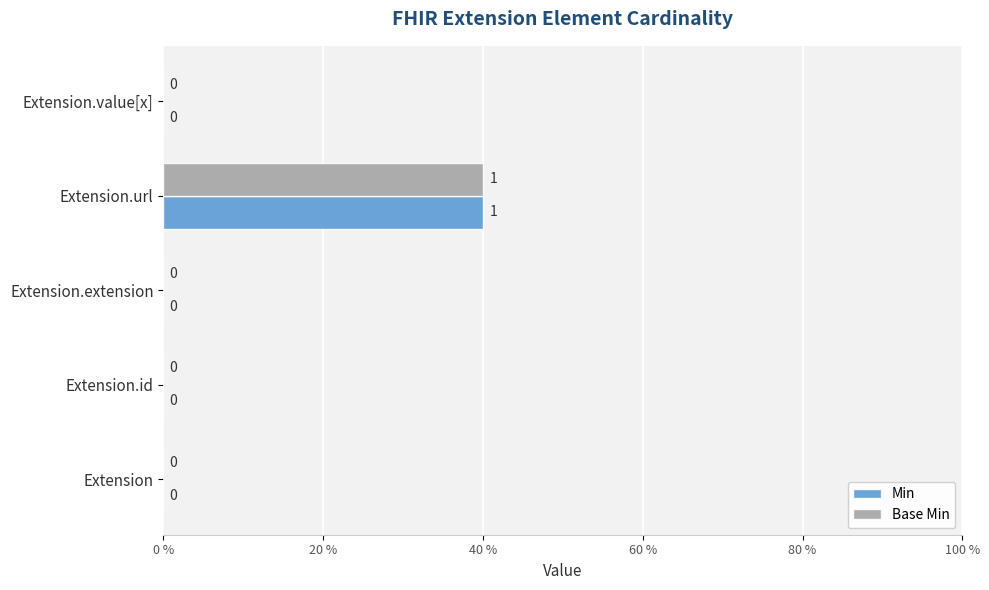

What are all the series names shown in the legend?

Min, Base Min